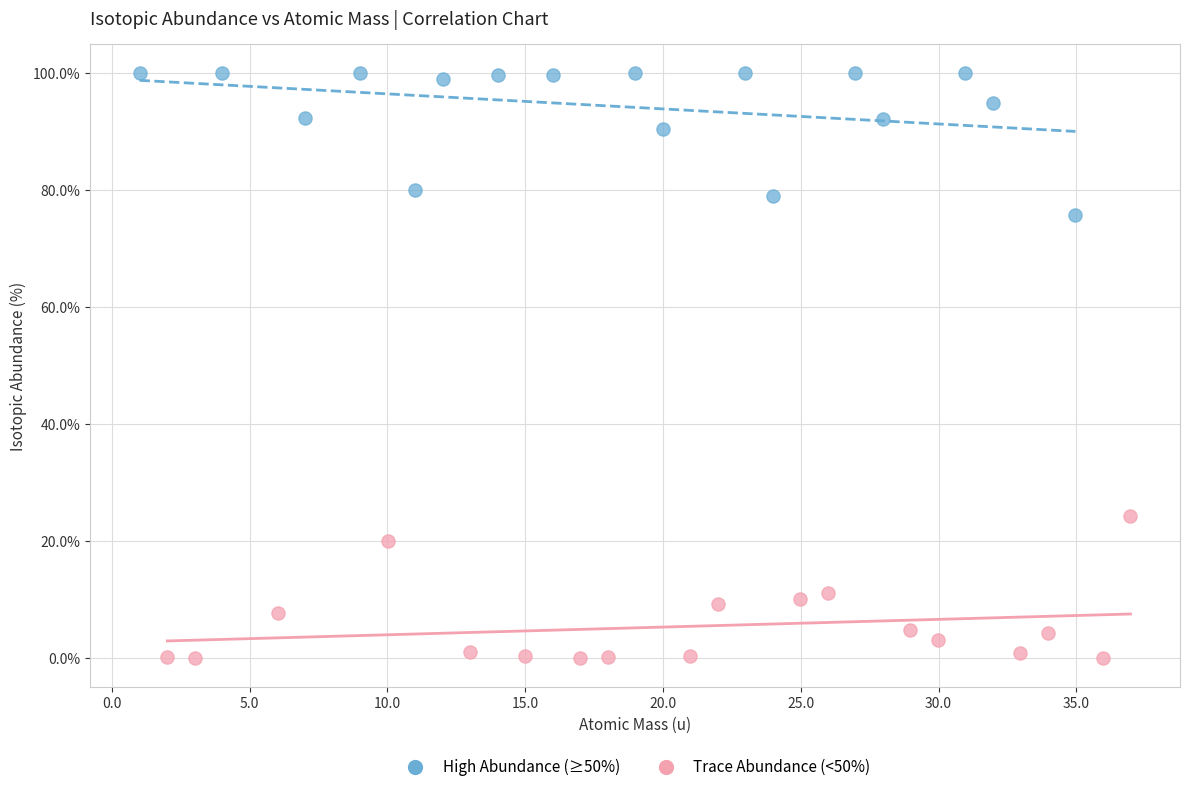

Which series reaches the minimum Y coordinate?

Trace Abundance (<50%)